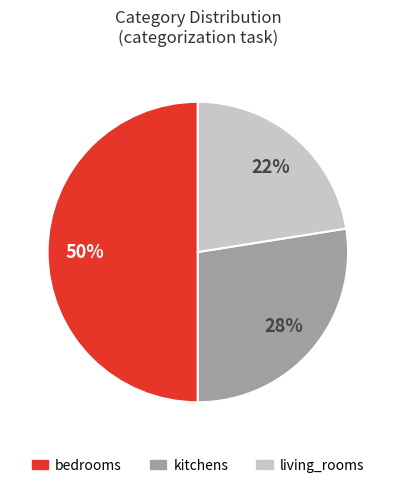

To the nearest percent, what portion does kitchens represent?

28%